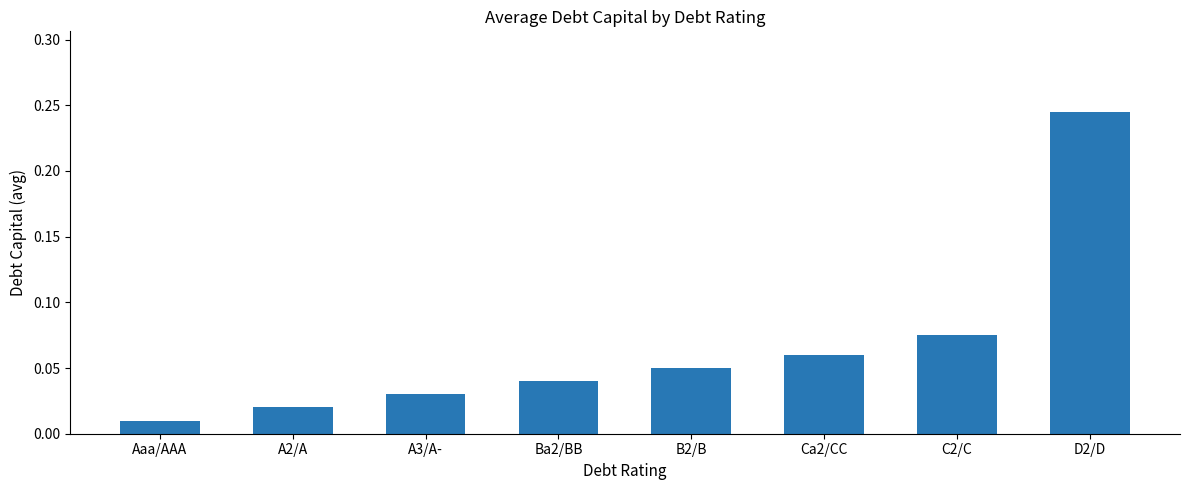

List the labels in order of value, smallest first.

Aaa/AAA, A2/A, A3/A-, Ba2/BB, B2/B, Ca2/CC, C2/C, D2/D